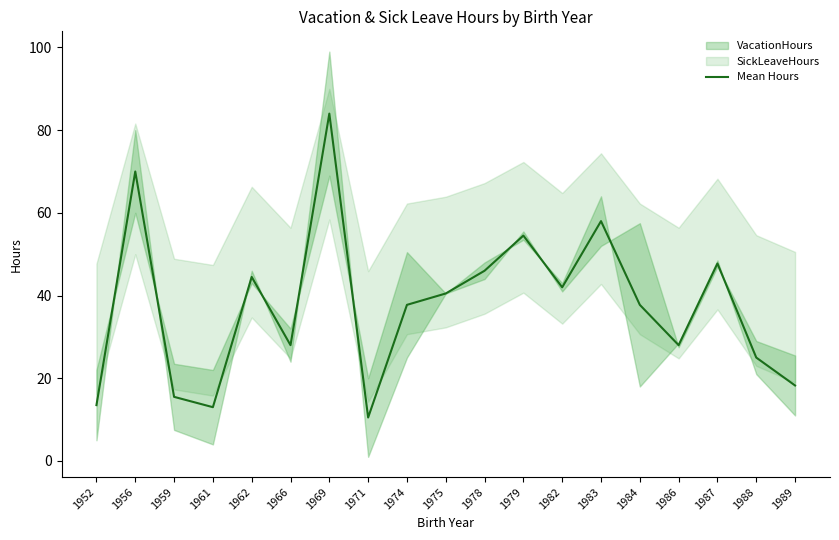

What value does the data have at 1978?

46.0